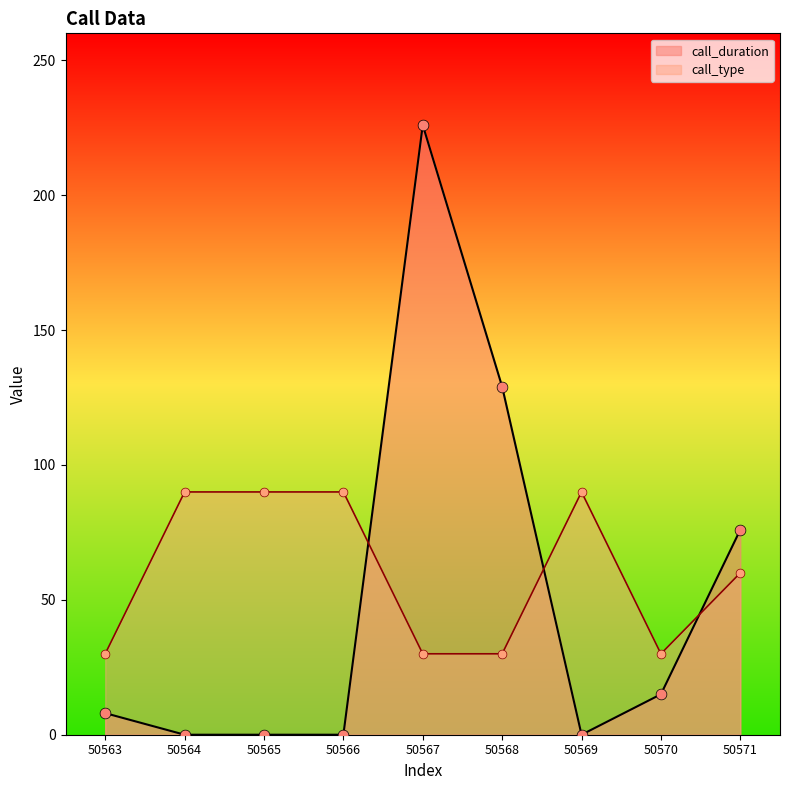

What is the total value across all series at 50564?

90